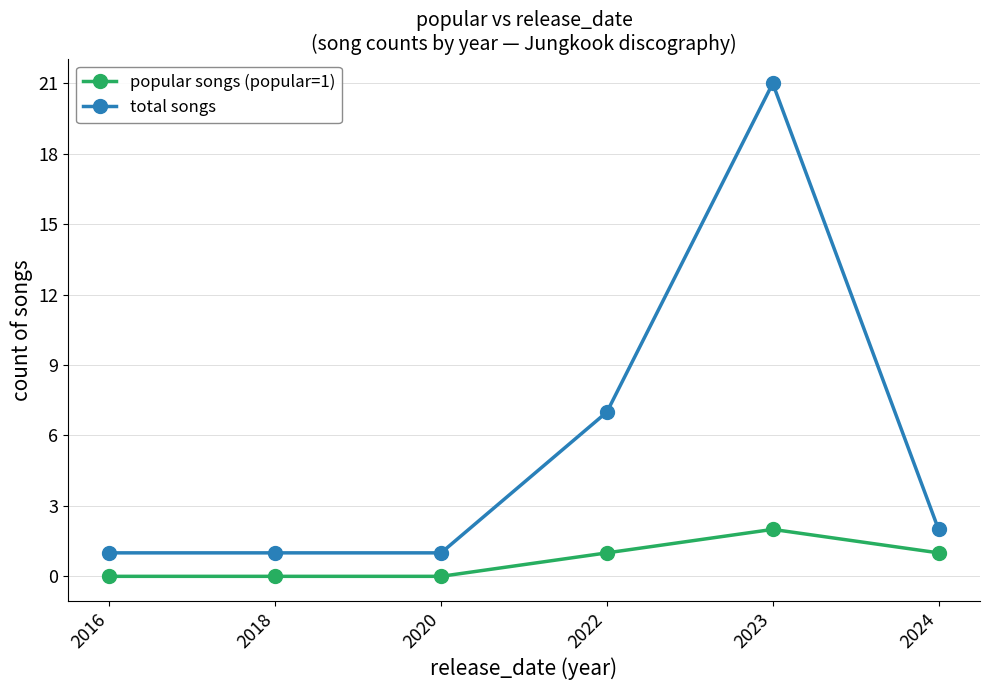

Reading right to left, transcribe all the data shown in this chart.

popular songs (popular=1): 2024=1	2023=2	2022=1	2020=0	2018=0	2016=0
total songs: 2024=2	2023=21	2022=7	2020=1	2018=1	2016=1